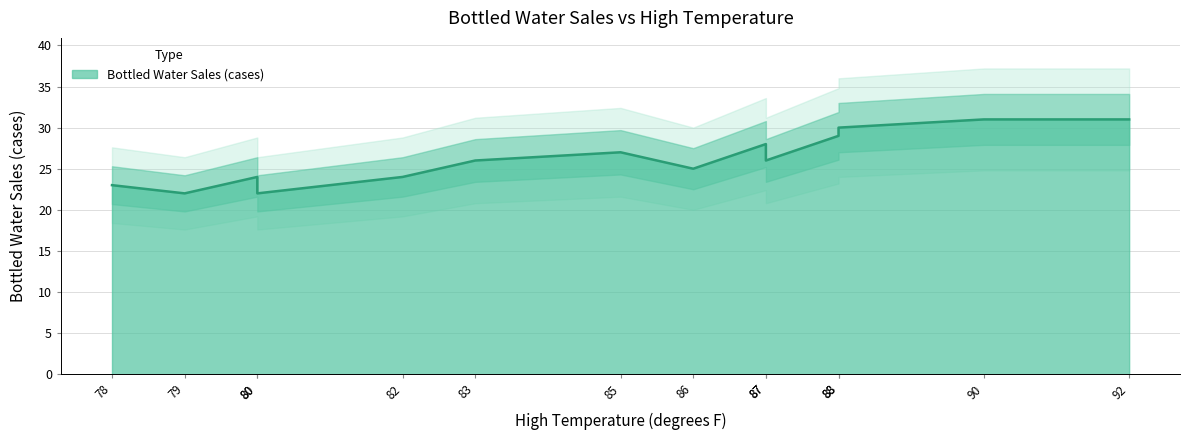

List the labels in order of value, smallest first.

79, 80, 78, 80, 82, 86, 83, 87, 85, 87, 88, 88, 90, 92